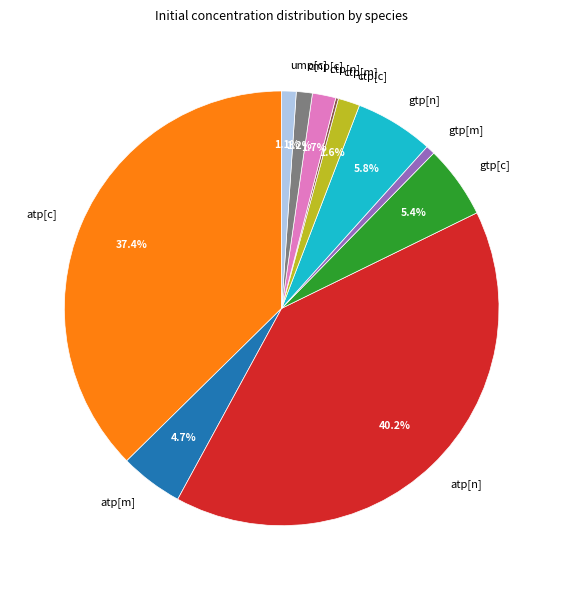

Is there a majority slice in this chart?

No